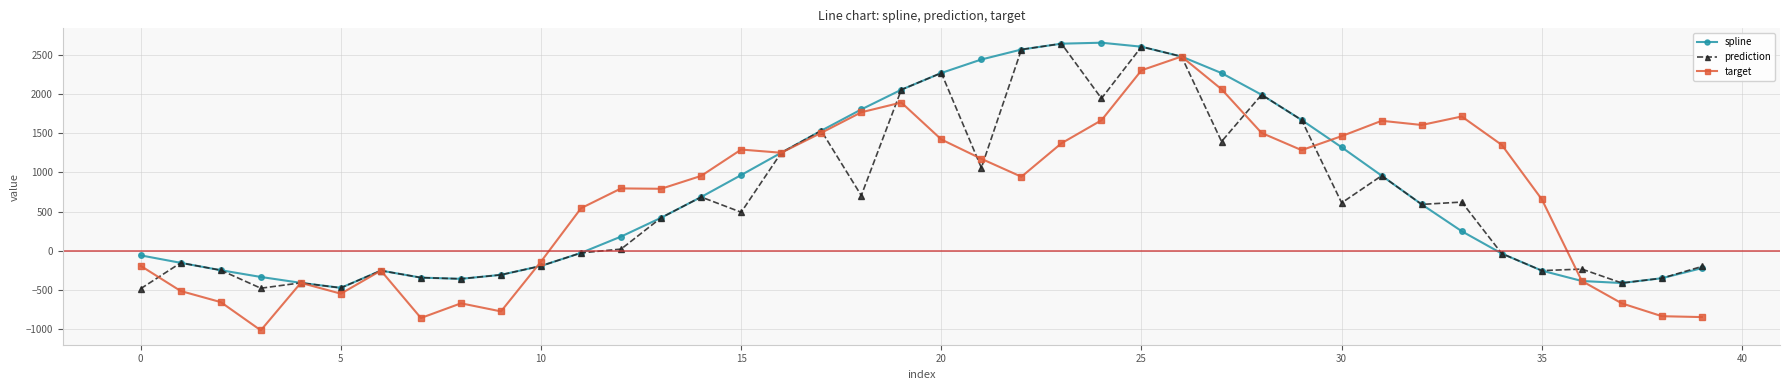

What is the value of the prediction point at the 14th from the left?

421.3